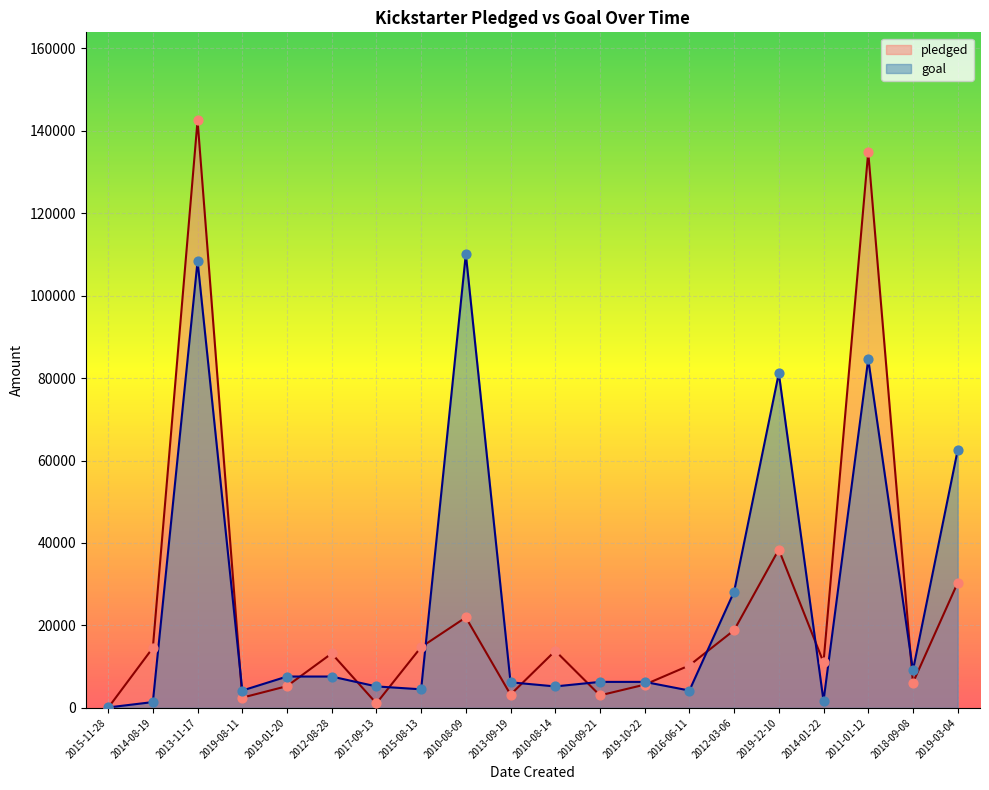

What are all the series names shown in the legend?

pledged, goal